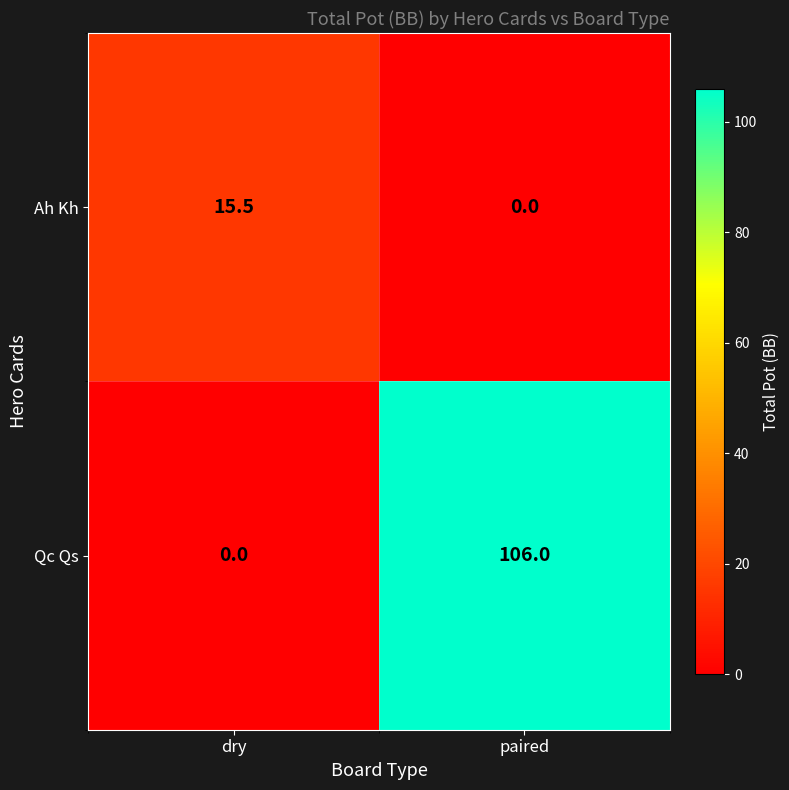

What is the difference between the highest and lowest values at dry?

15.5